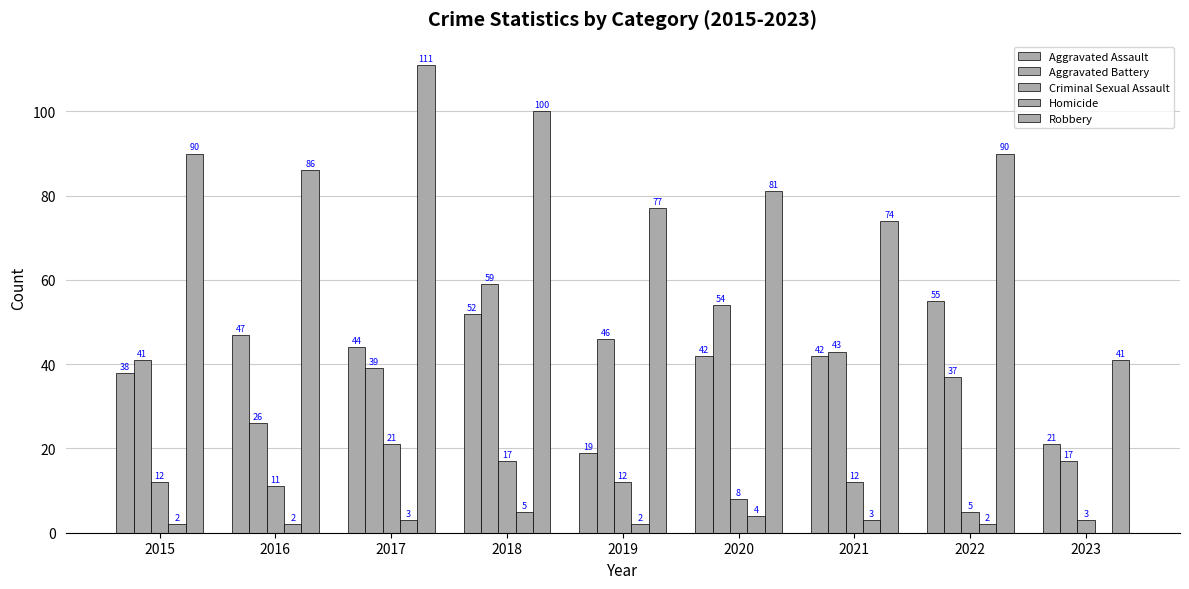

Count the number of data series in this chart.

5